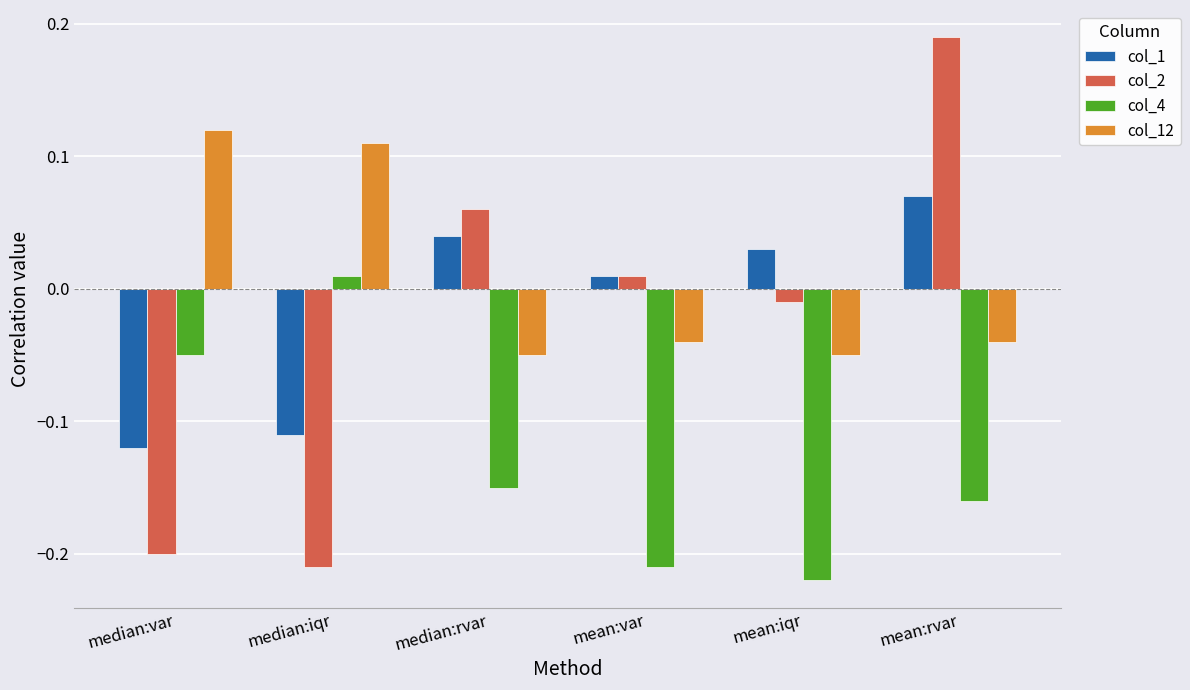

The value of col_4 at mean:rvar is -0.3. True or false?

False